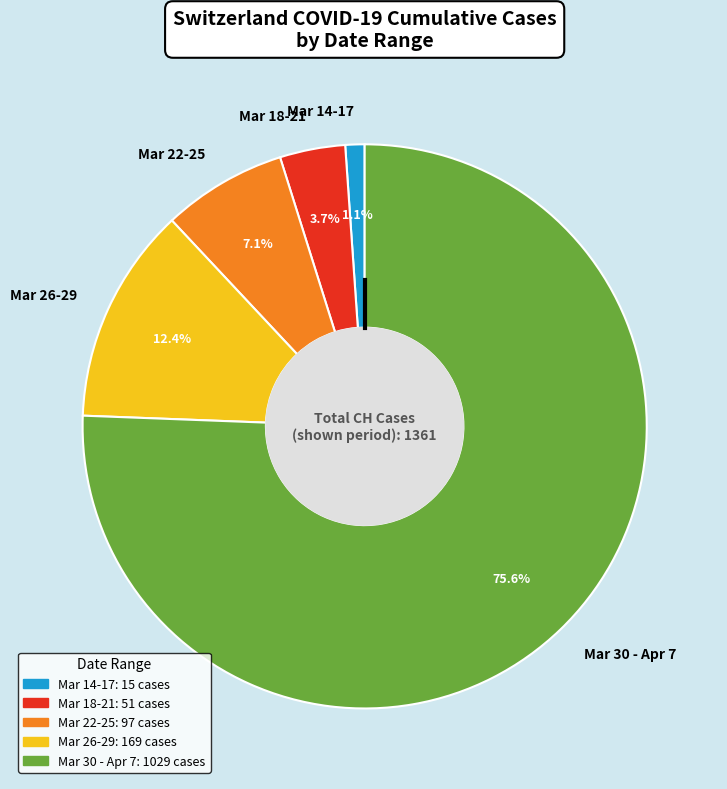

How much of the chart is everything except Mar 22-25?

92.9%